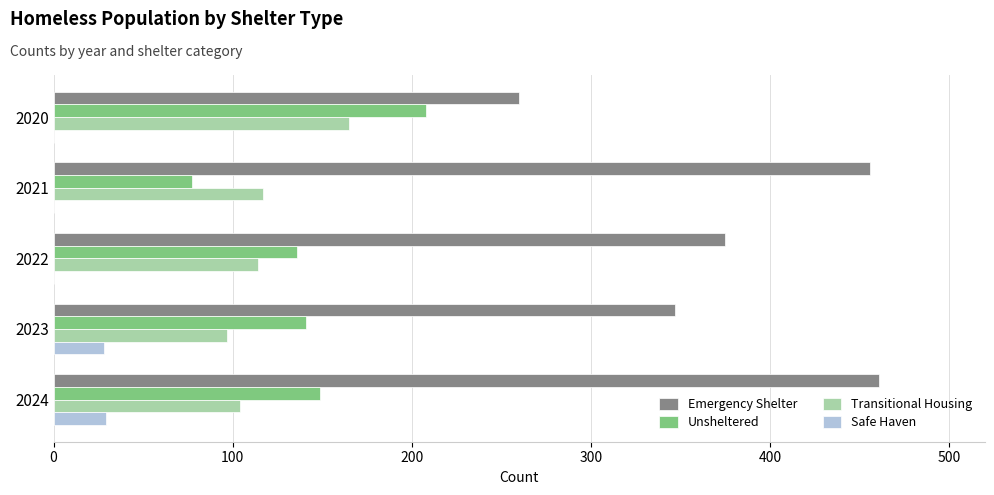

What is the greatest value displayed?

461